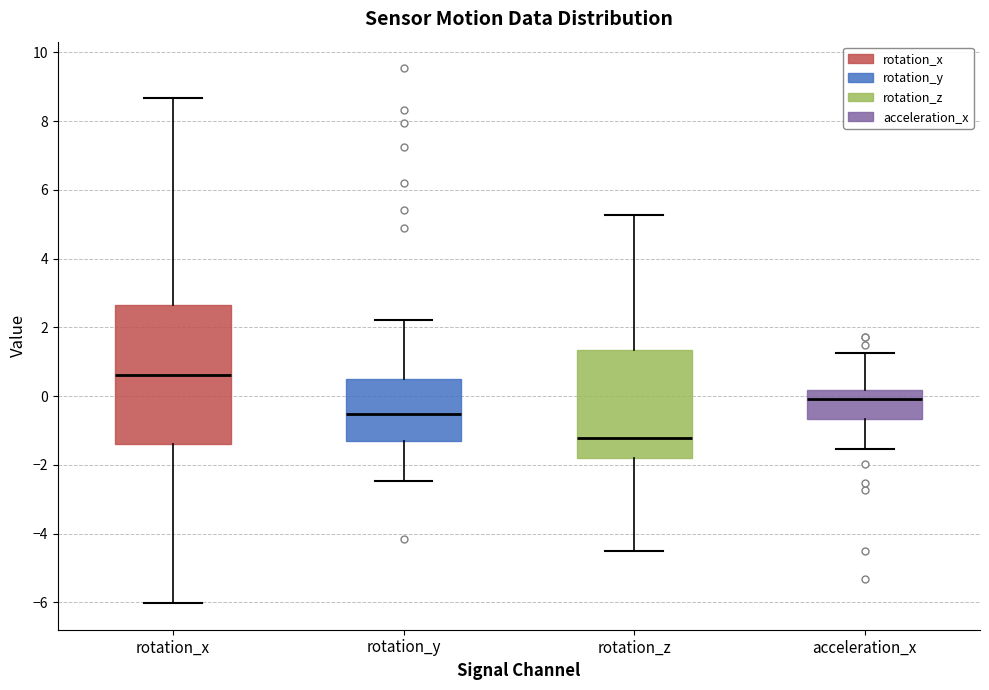

Reading left to right, transcribe this box plot: for each box, give where its median line is, the range the box spans, and where its two whiskers end, as read against the y-axis. The values are not printed on the chart, so give them approximately, as read against the axis.

rotation_x: median 0.6, box -1.4 to 2.6, whiskers -6.0 to 8.6
rotation_y: median -0.6, box -1.2 to 0.6, whiskers -2.4 to 2.2
rotation_z: median -1.2, box -1.8 to 1.4, whiskers -4.6 to 5.2
acceleration_x: median 0.0, box -0.6 to 0.2, whiskers -1.6 to 1.2